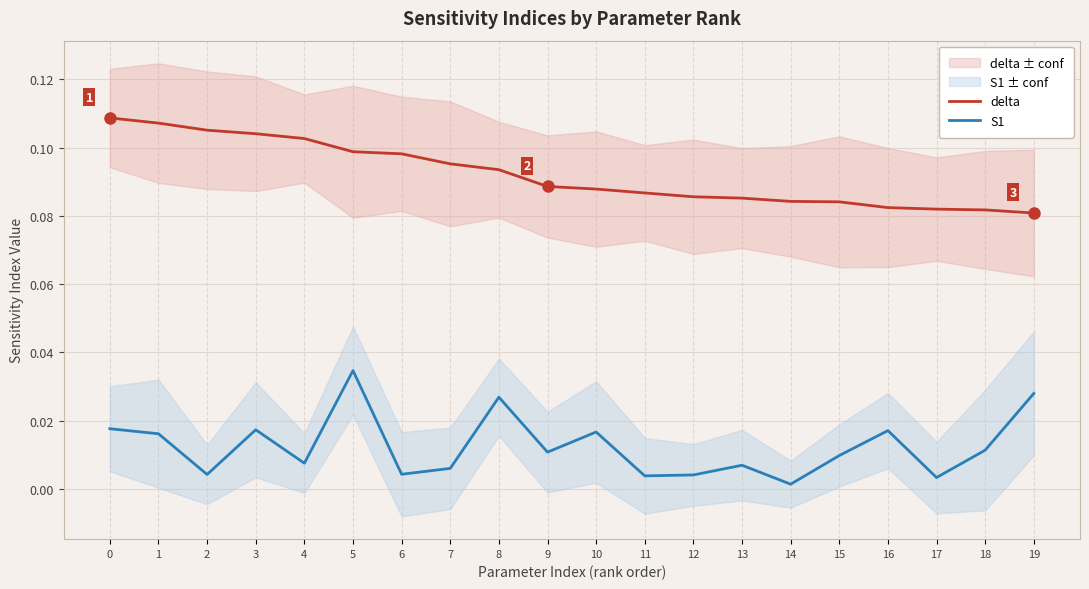

How many interior local peaks does the S1 series have?

6